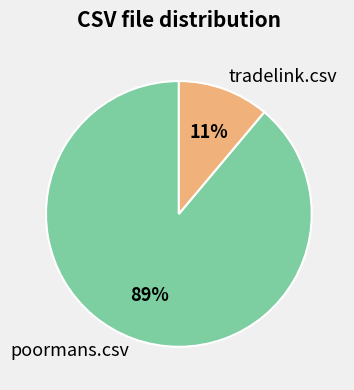

To the nearest percent, what portion does tradelink.csv represent?

11%